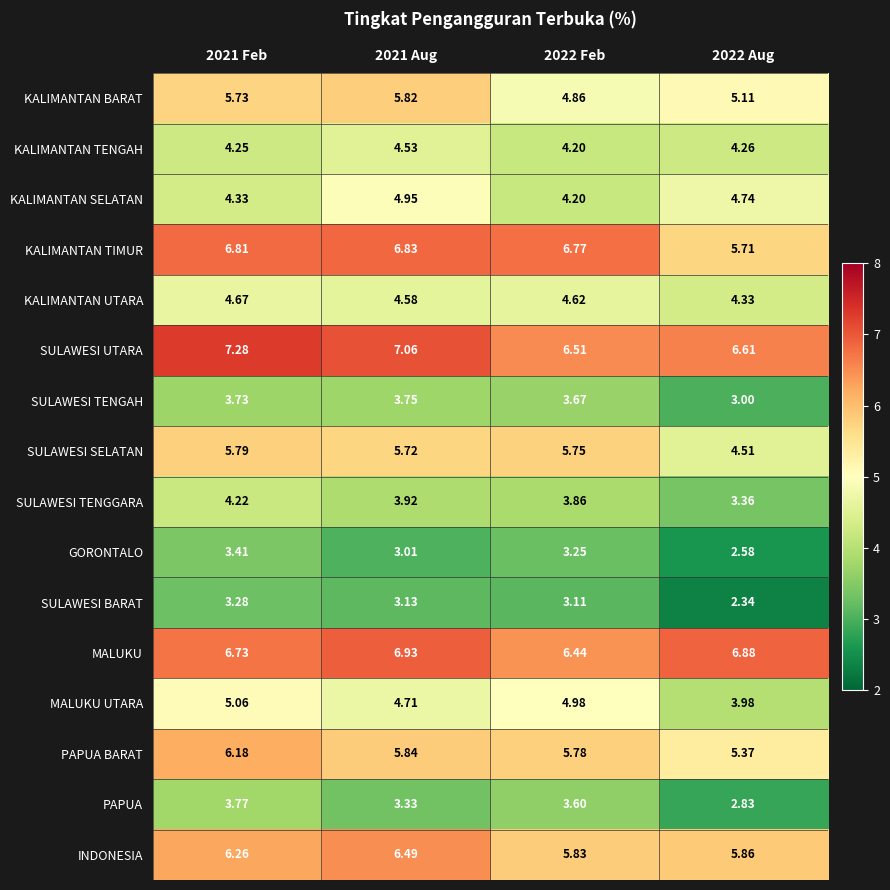

List the series in order of their peak value, highest first.

SULAWESI UTARA, MALUKU, KALIMANTAN TIMUR, INDONESIA, PAPUA BARAT, KALIMANTAN BARAT, SULAWESI SELATAN, MALUKU UTARA, KALIMANTAN SELATAN, KALIMANTAN UTARA, KALIMANTAN TENGAH, SULAWESI TENGGARA, PAPUA, SULAWESI TENGAH, GORONTALO, SULAWESI BARAT